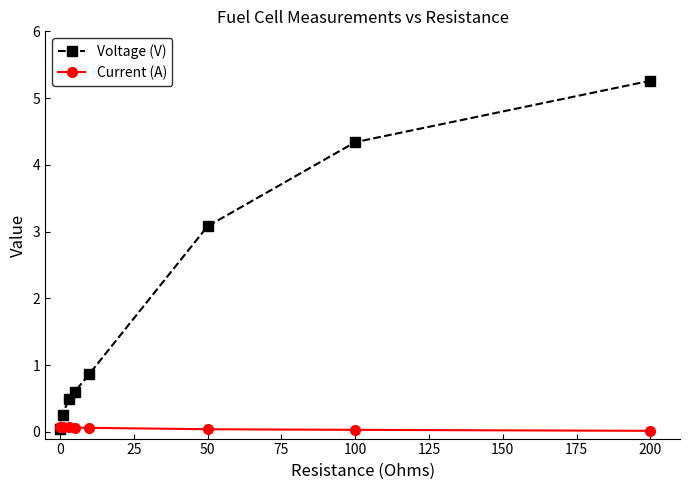

At how many categories does at least one series exceed 1?

3